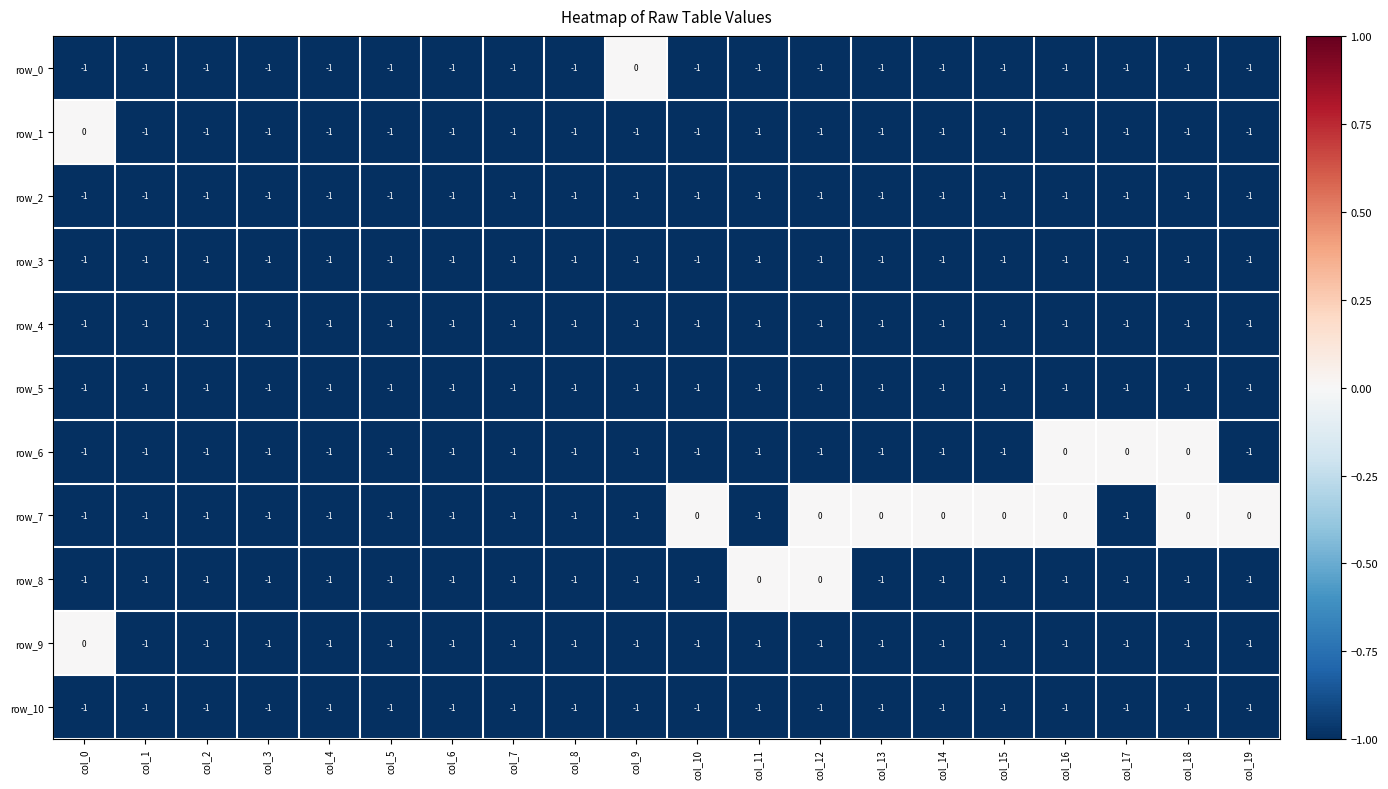

What is the total value across all series at col_0?

-9